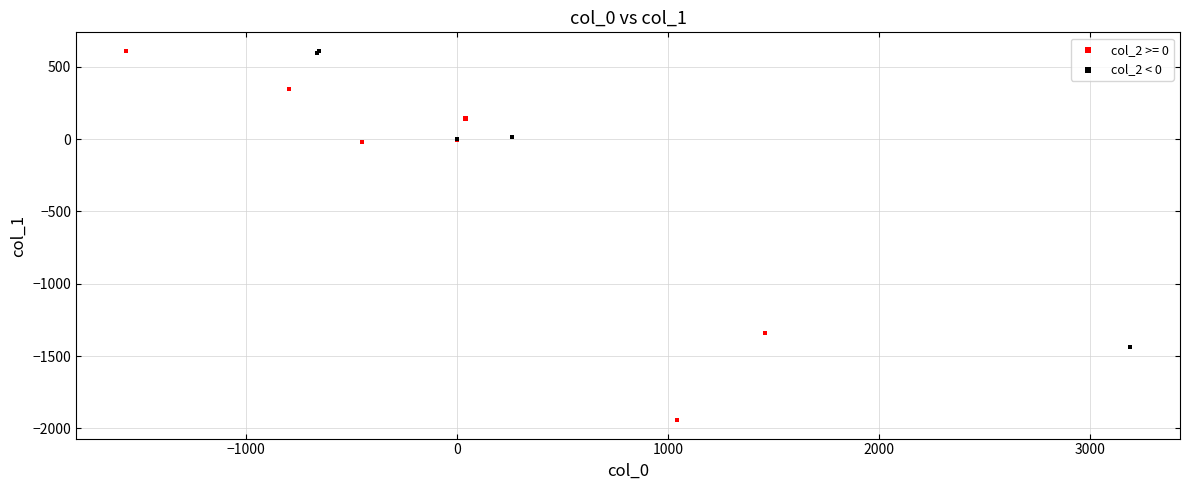

Which series contains the lowest Y value?

col_2 >= 0